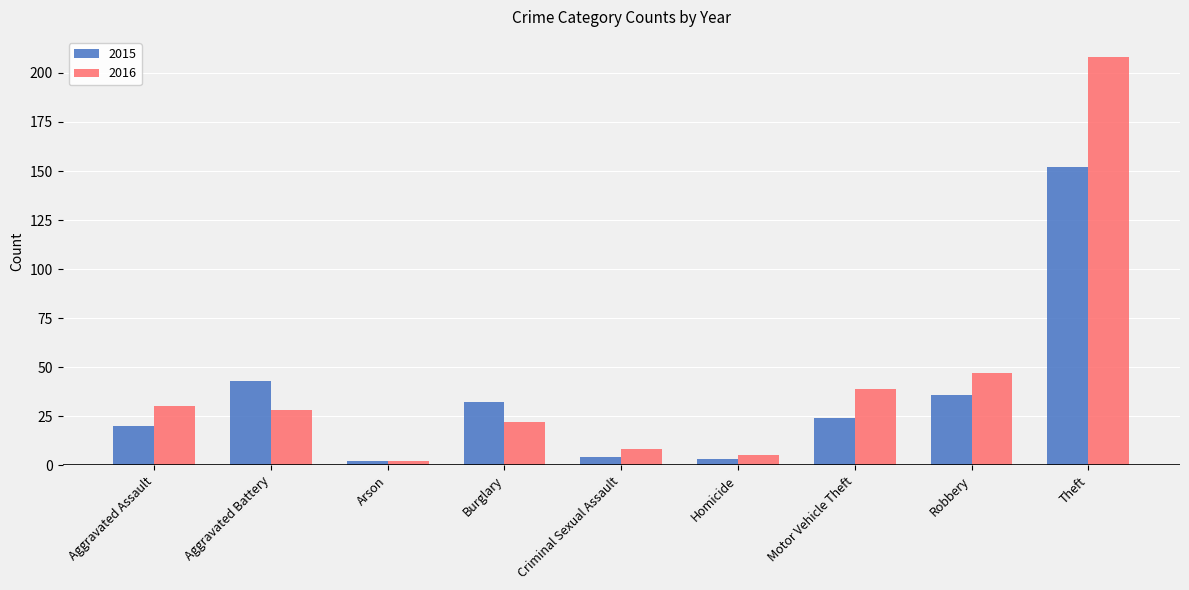

Is it true that 2016 equals 291 at Theft?

False